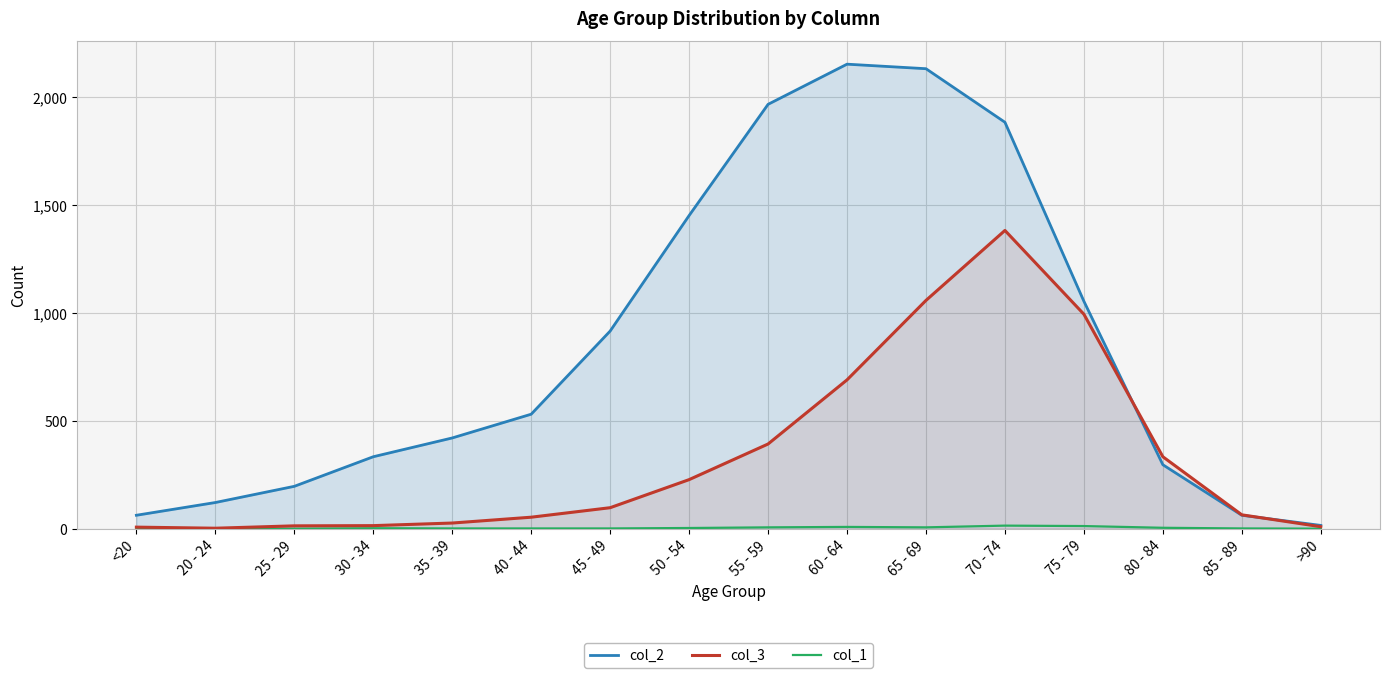

Does the chart display data point markers on the line(s)?

No